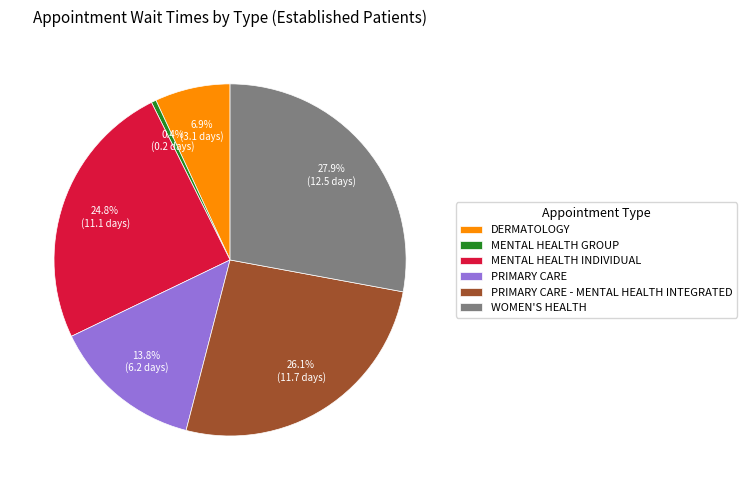

What is the largest slice in the pie chart?

WOMEN'S HEALTH